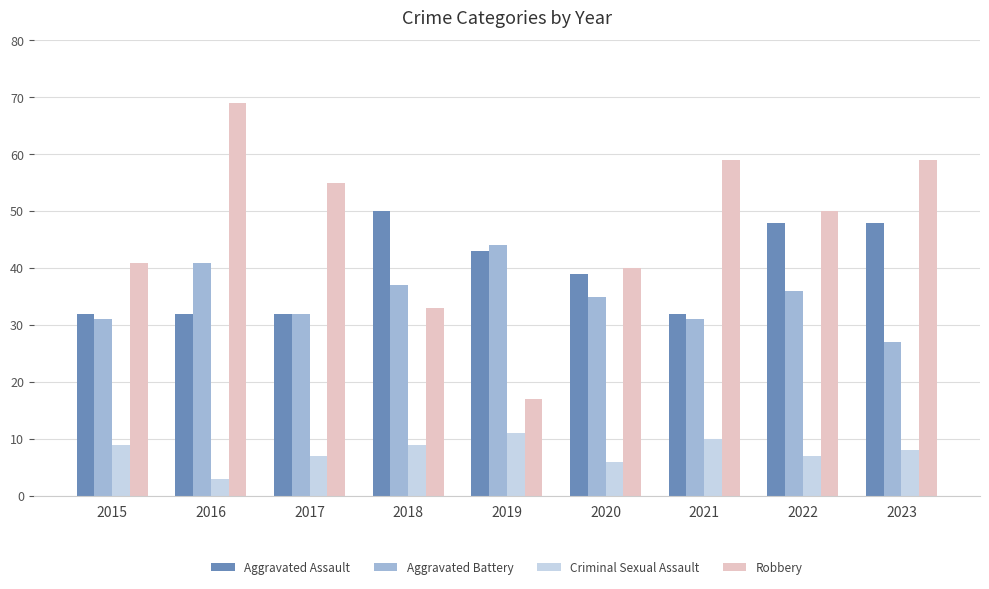

At which label does Aggravated Battery reach its peak?

2019